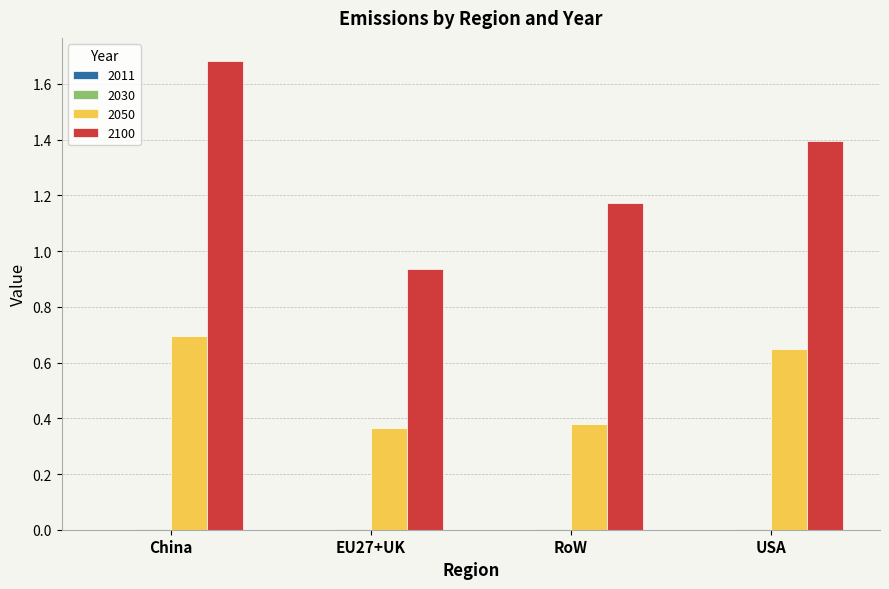

How many data points does each series have?

4